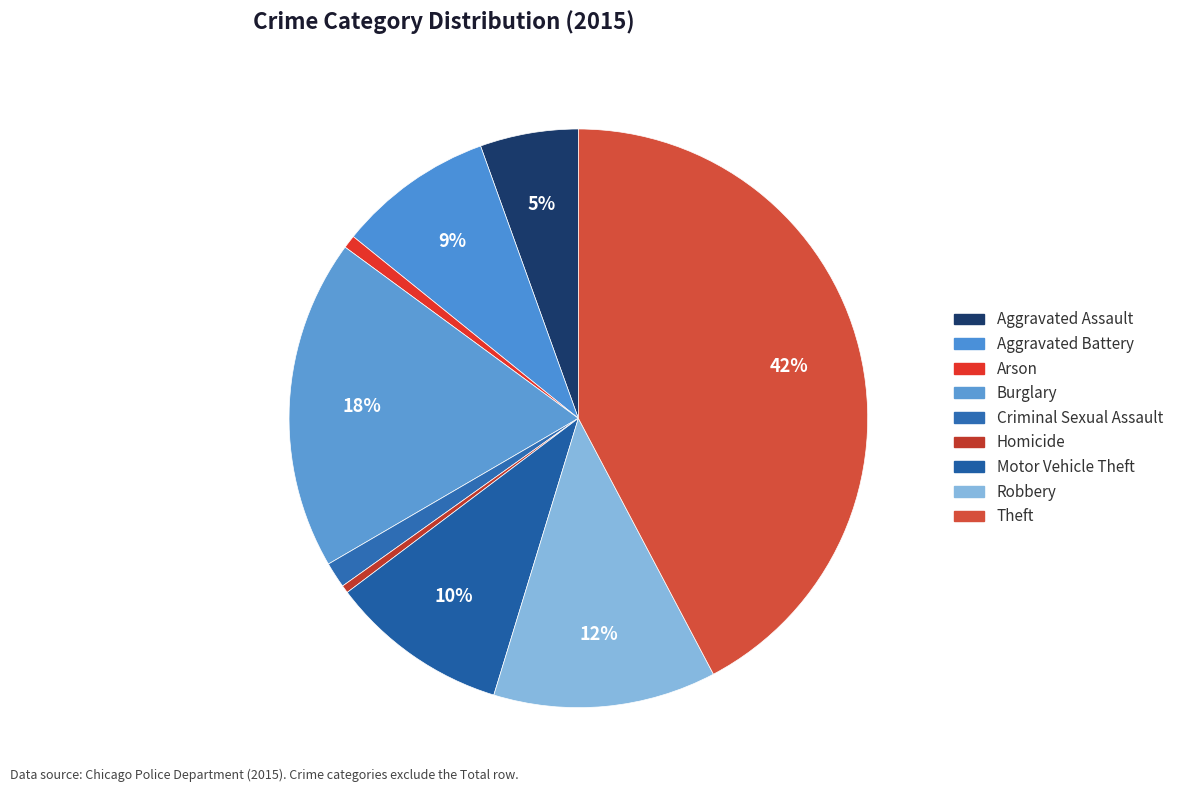

What is the ratio of the value at Theft to the value at Aggravated Battery?

4.9